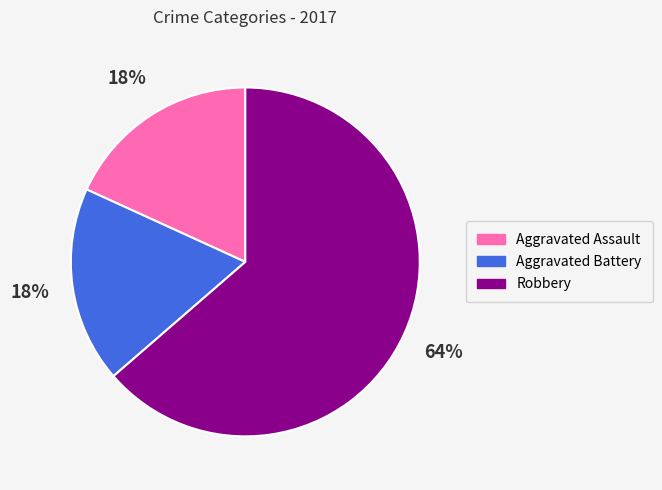

To the nearest percent, what portion does Aggravated Assault represent?

18%